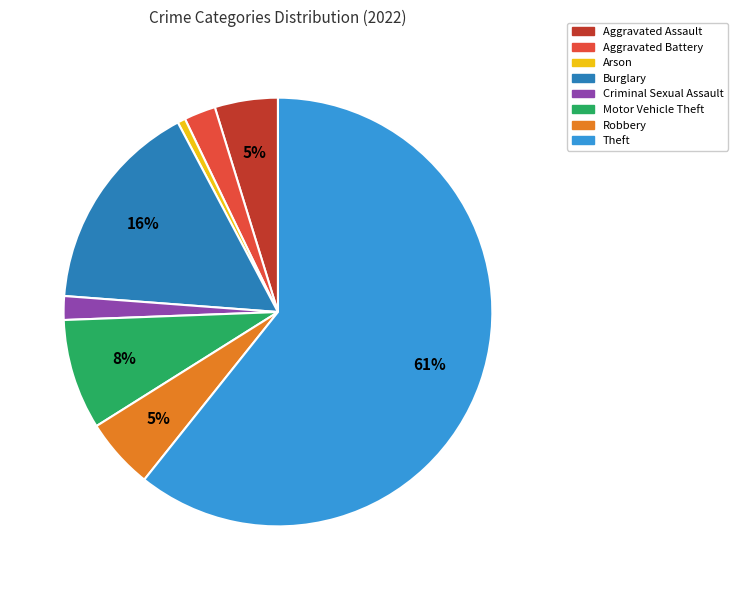

Which has a higher value, Arson or Criminal Sexual Assault?

Criminal Sexual Assault